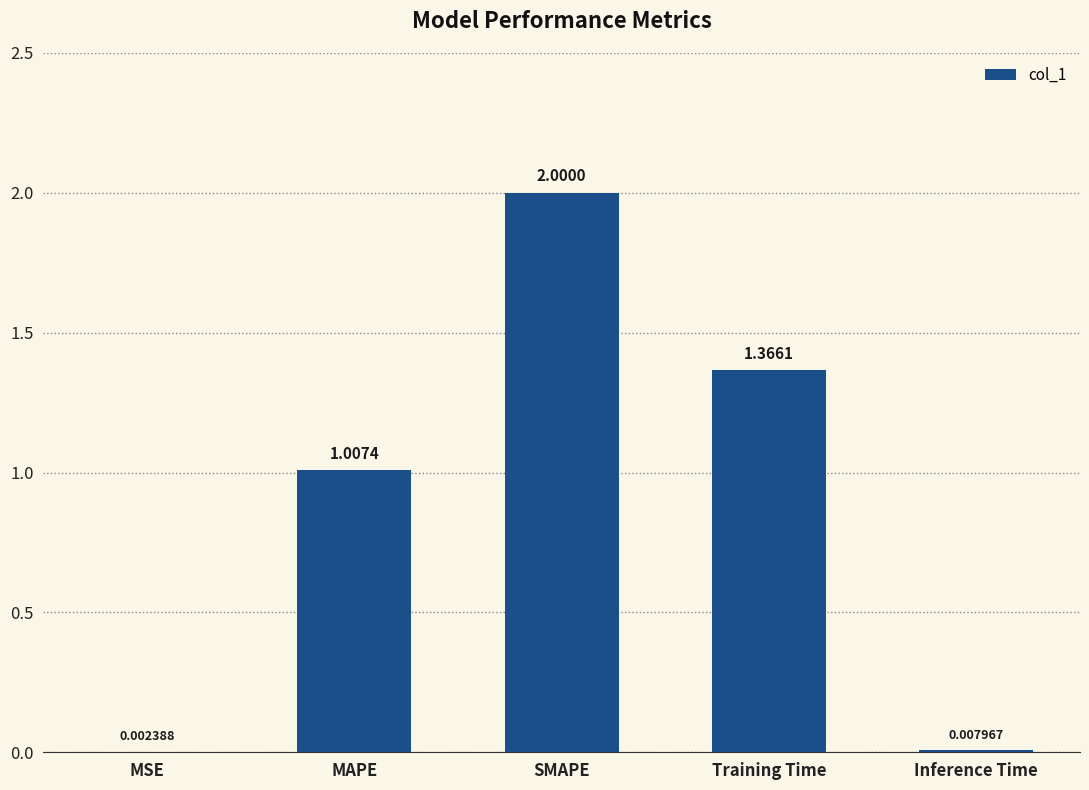

At which label does the data first exceed 1?

MAPE